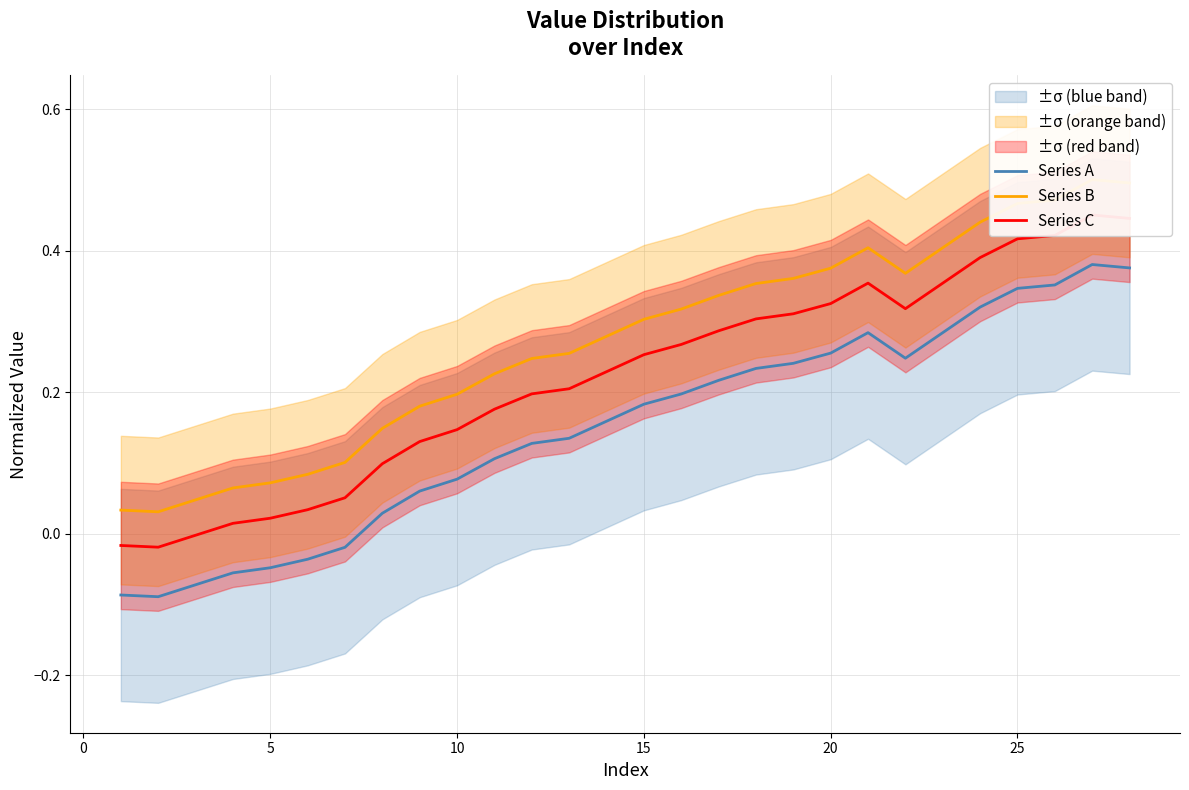

Is this an area chart (filled region under the line)?

No